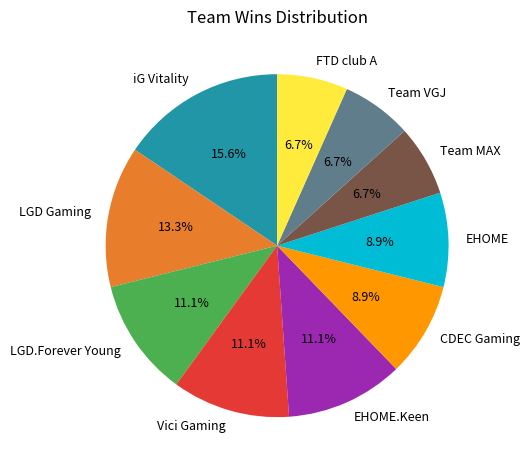

What is the ratio of the value at EHOME.Keen to the value at iG Vitality?

0.7